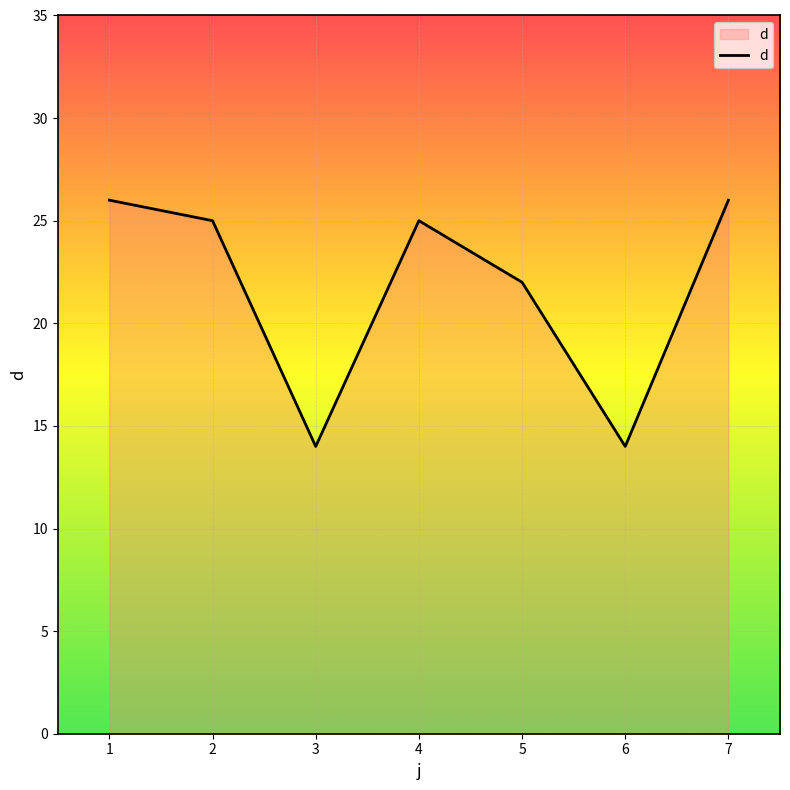

At which category does the data reach its first local valley?

3